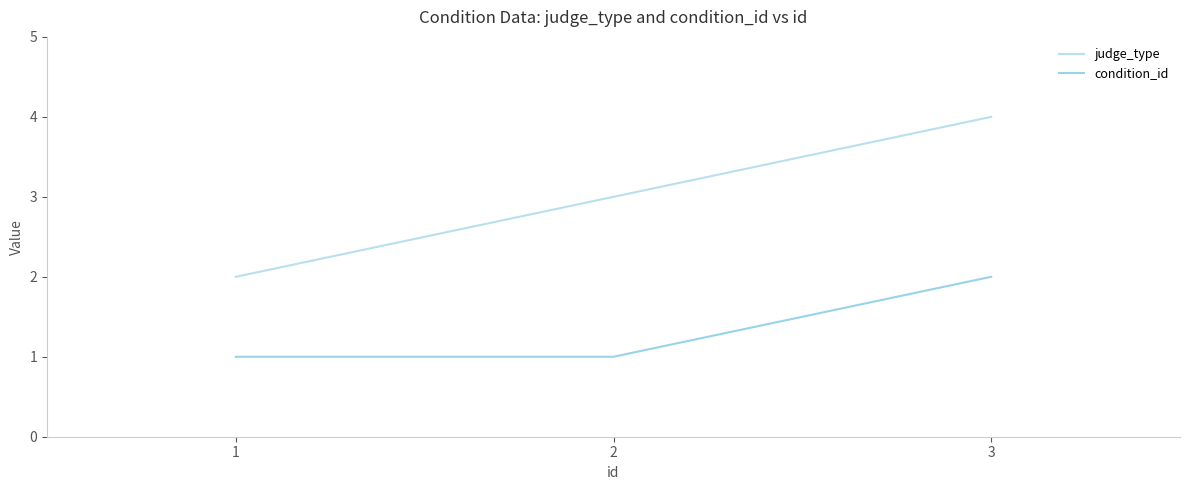

Rank the series by their maximum value, from highest to lowest.

judge_type, condition_id